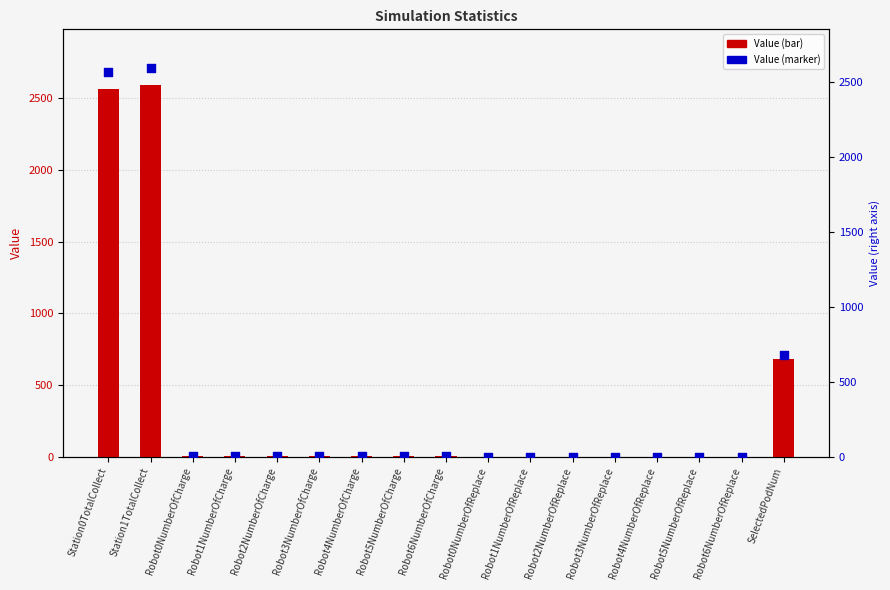

At which category is the sum across all series the highest?

Station1TotalCollect